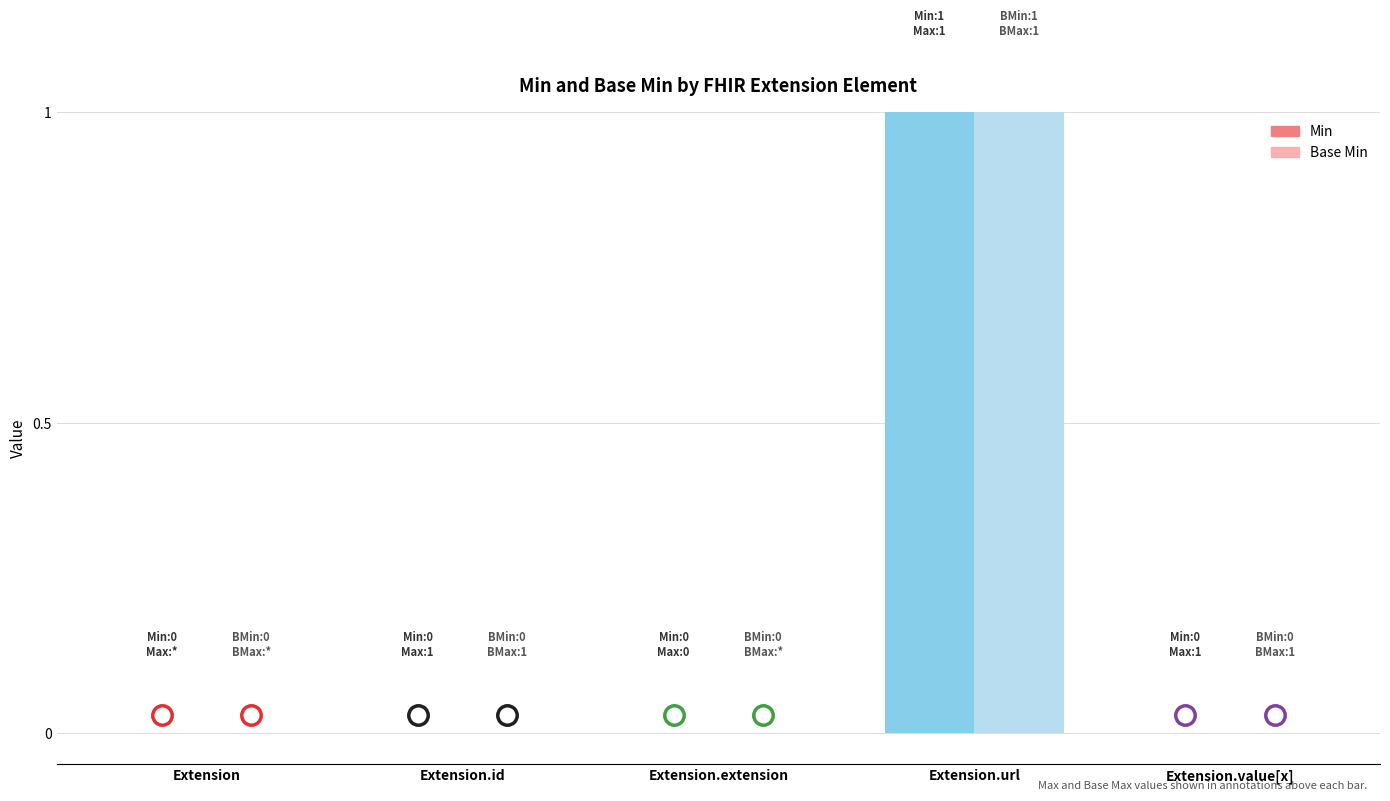

What is the label of the 3rd bar from the left?

Extension.extension